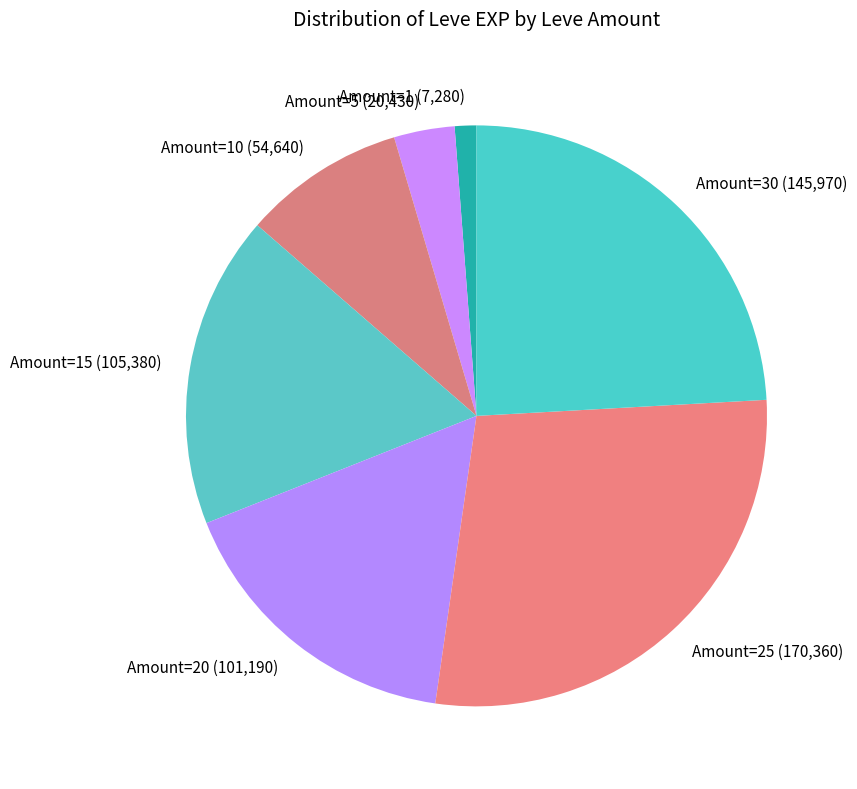

Rank the categories by value from highest to lowest.

Amount=25 (170,360), Amount=30 (145,970), Amount=15 (105,380), Amount=20 (101,190), Amount=10 (54,640), Amount=5 (20,430), Amount=1 (7,280)